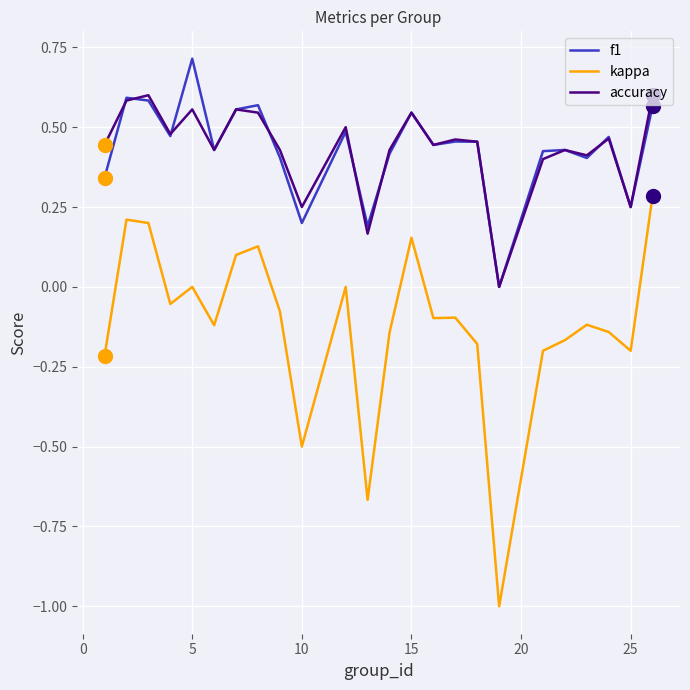

What are all the series names shown in the legend?

f1, kappa, accuracy